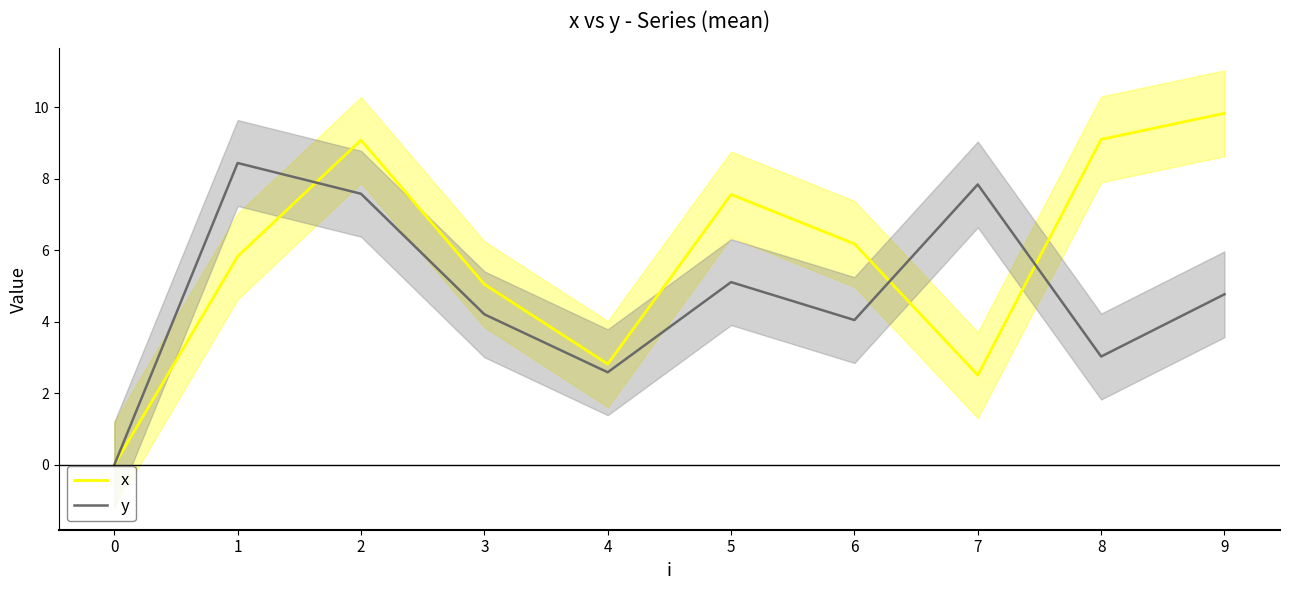

Which series changed the most between 2 and 5?

y